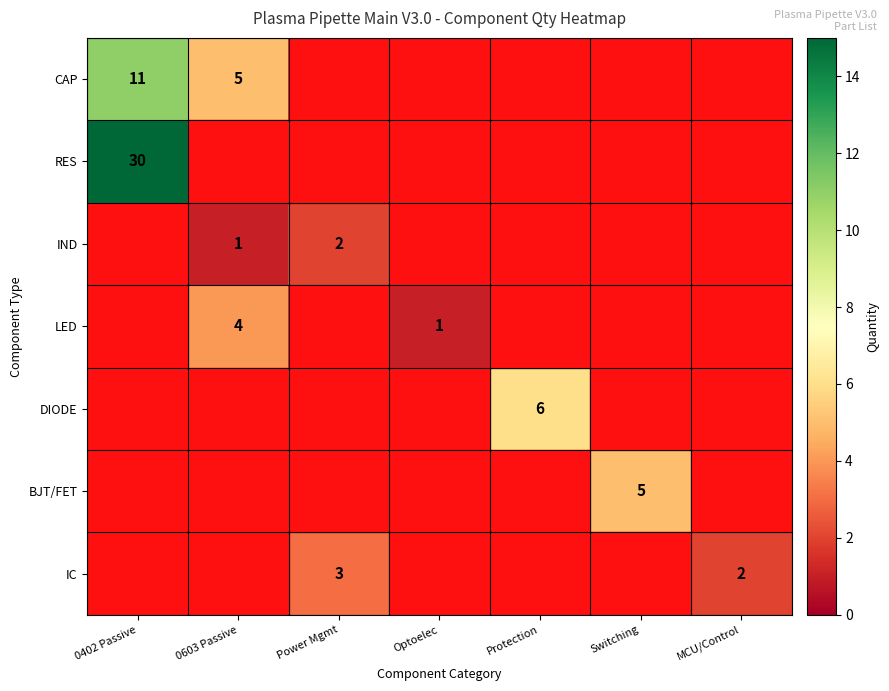

The value of IND at Power Mgmt is 1. True or false?

False